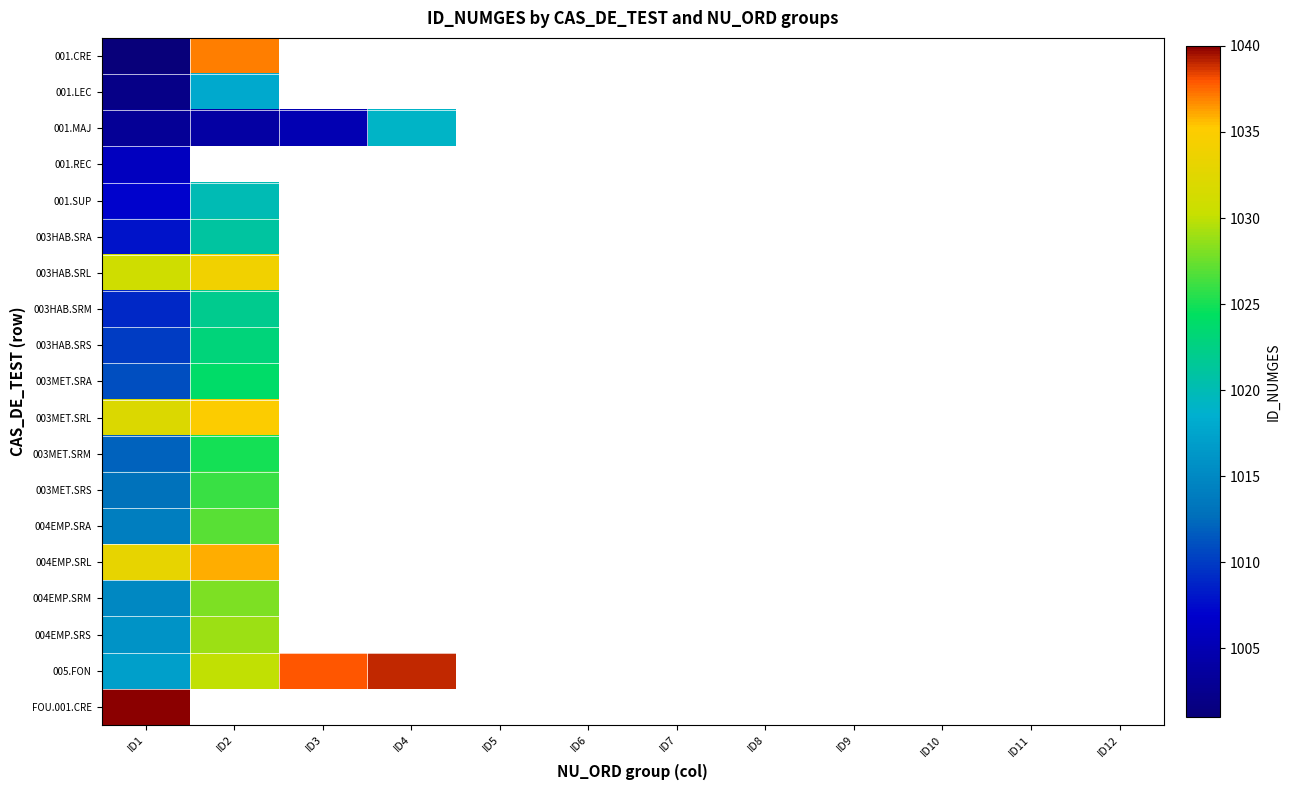

At how many categories does at least one series exceed 1030?

4